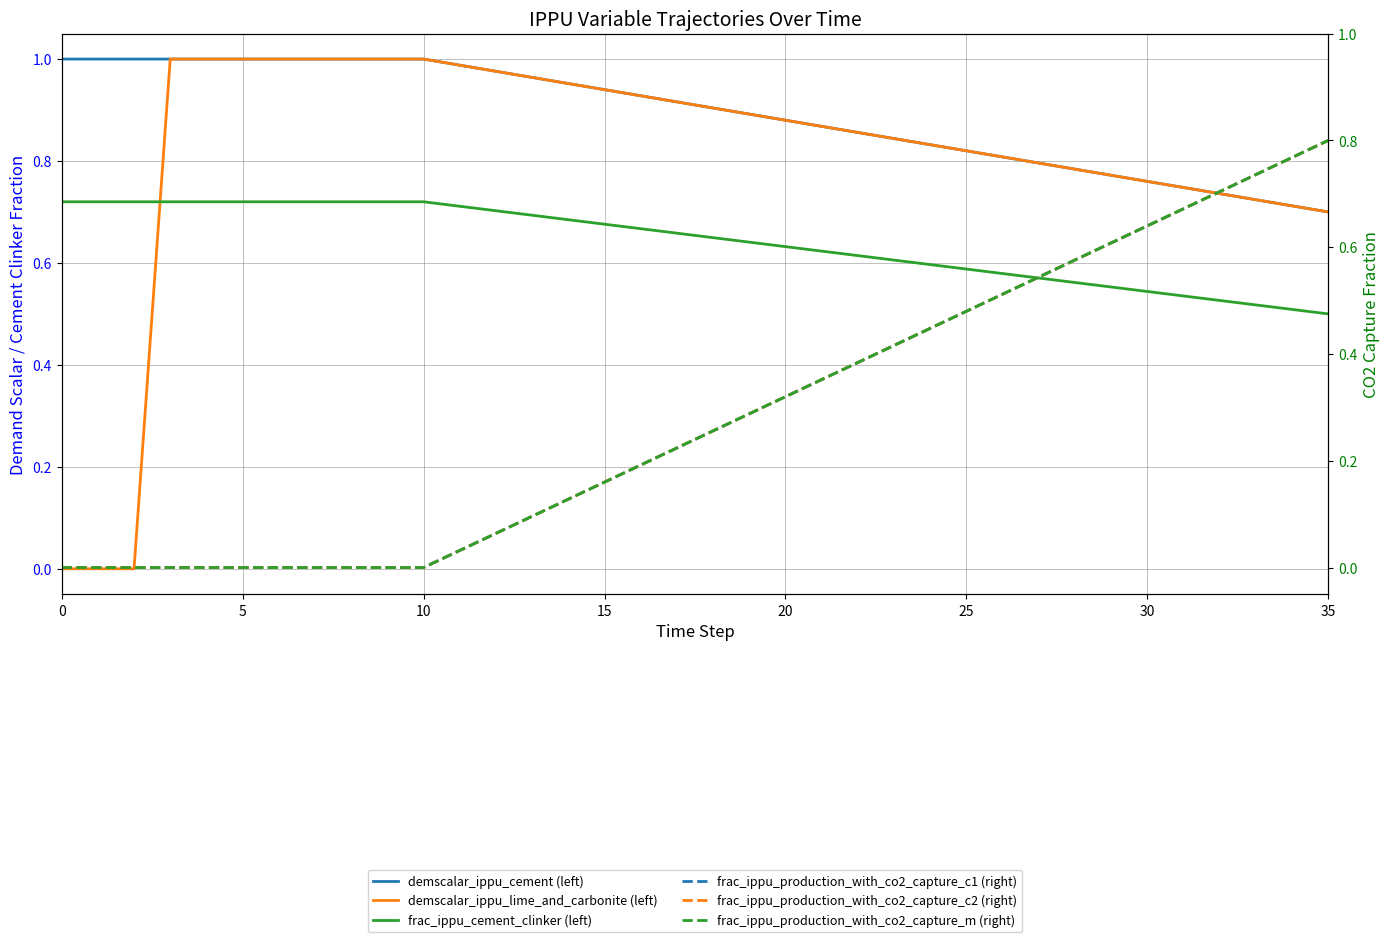

Which series has the largest total across all categories?

demscalar_ippu_cement (left)